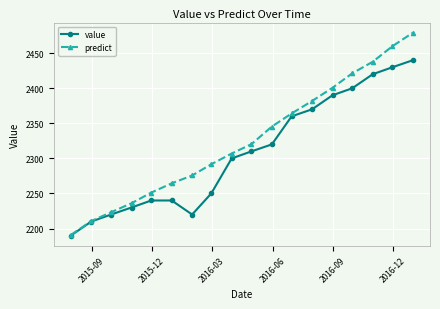

Rank the series by their average value, from highest to lowest.

predict, value